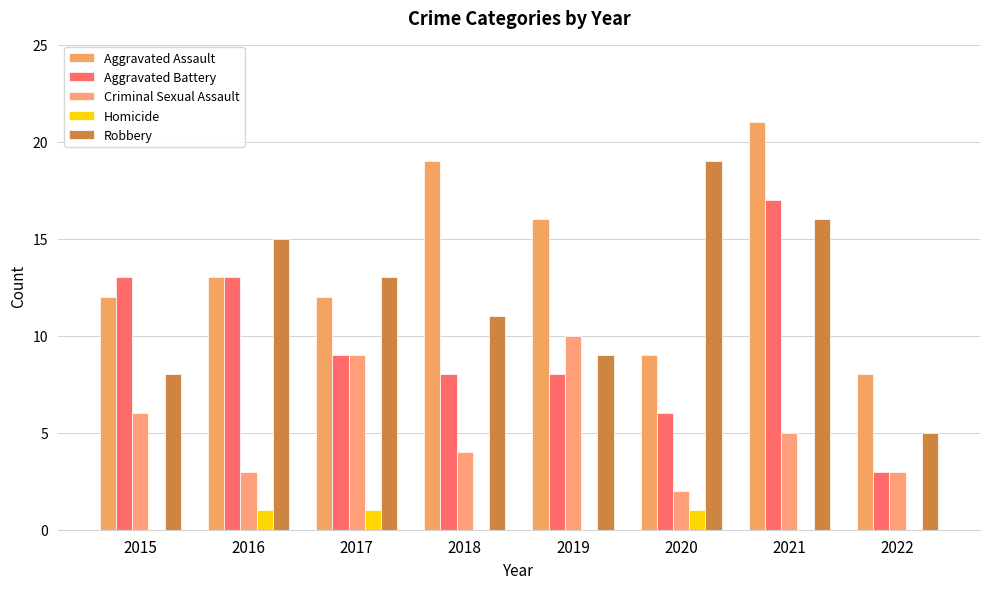

Count the number of categories in the chart.

8